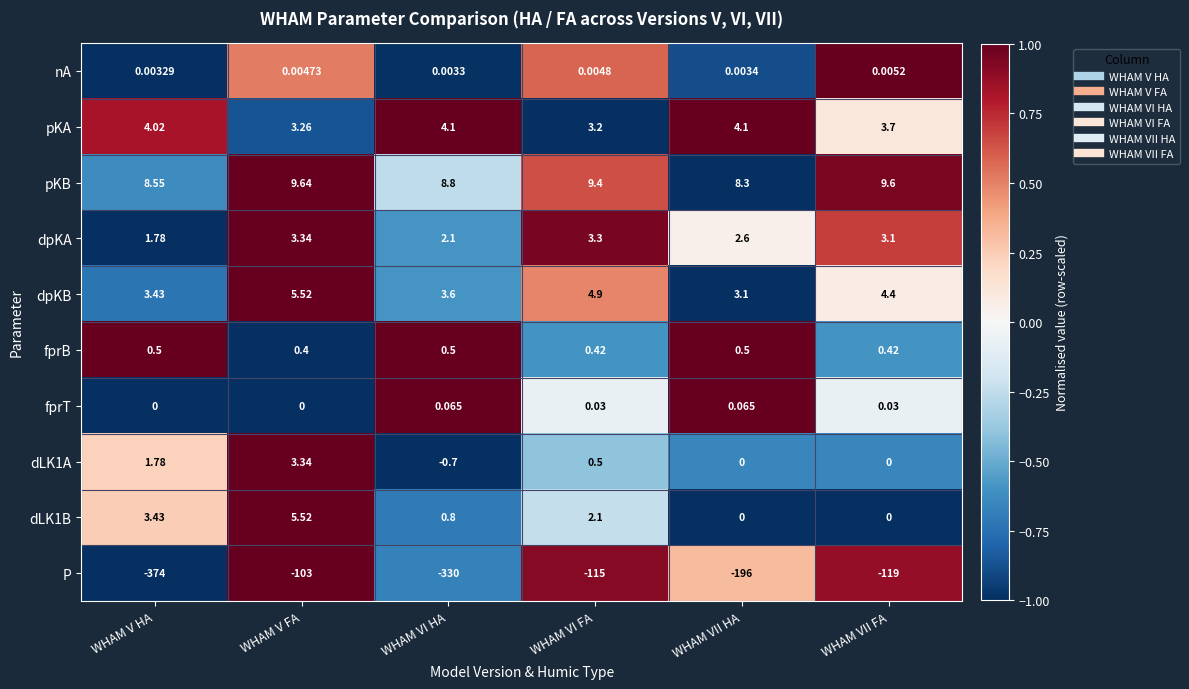

Which series changed the most between WHAM VII HA and WHAM VII FA?

P